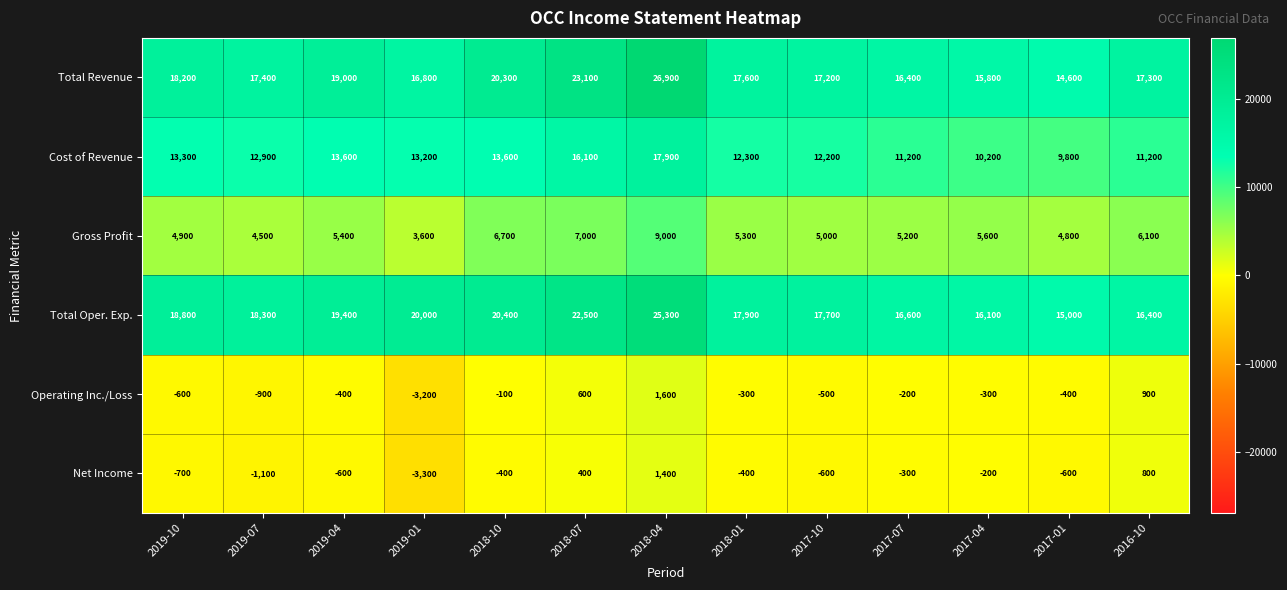

Which category has the highest value in the Gross Profit series?

2018-04